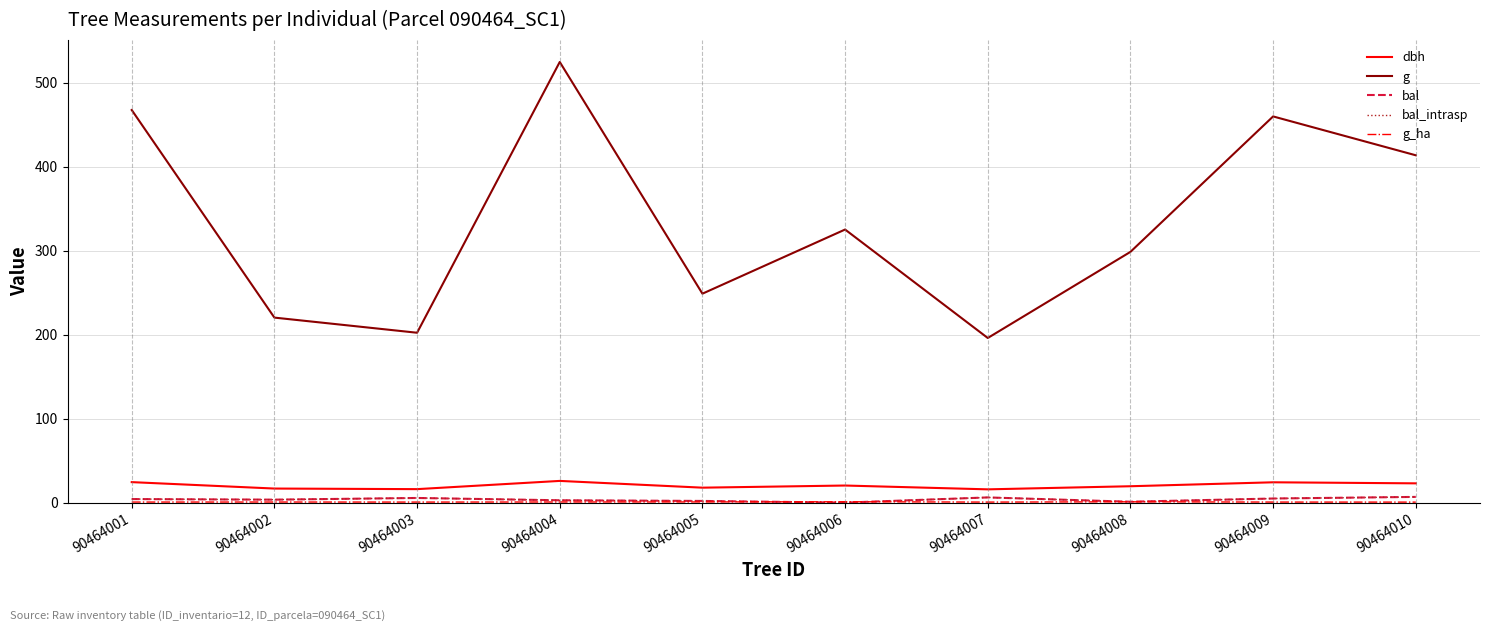

Does the chart display data point markers on the line(s)?

No